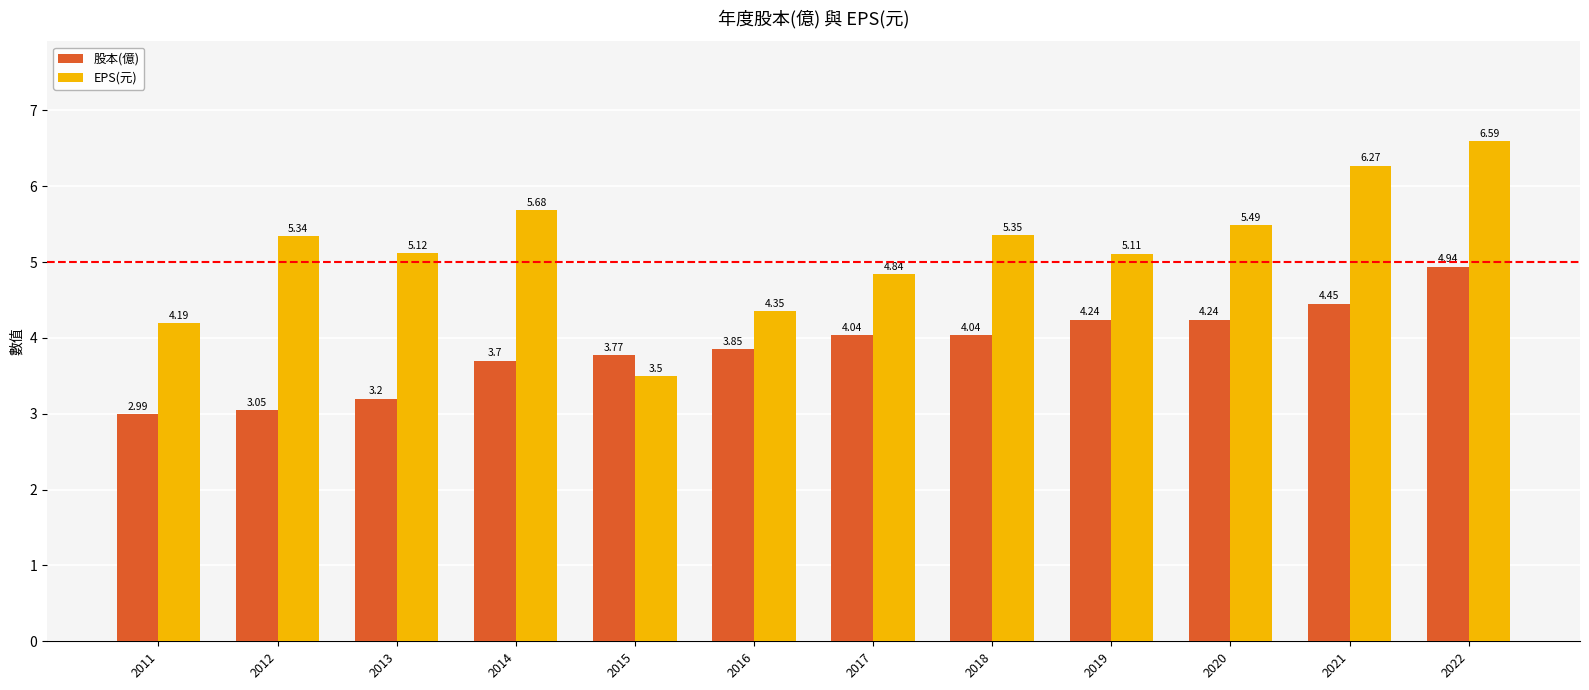

What is the total value across all series at 2017?

8.9